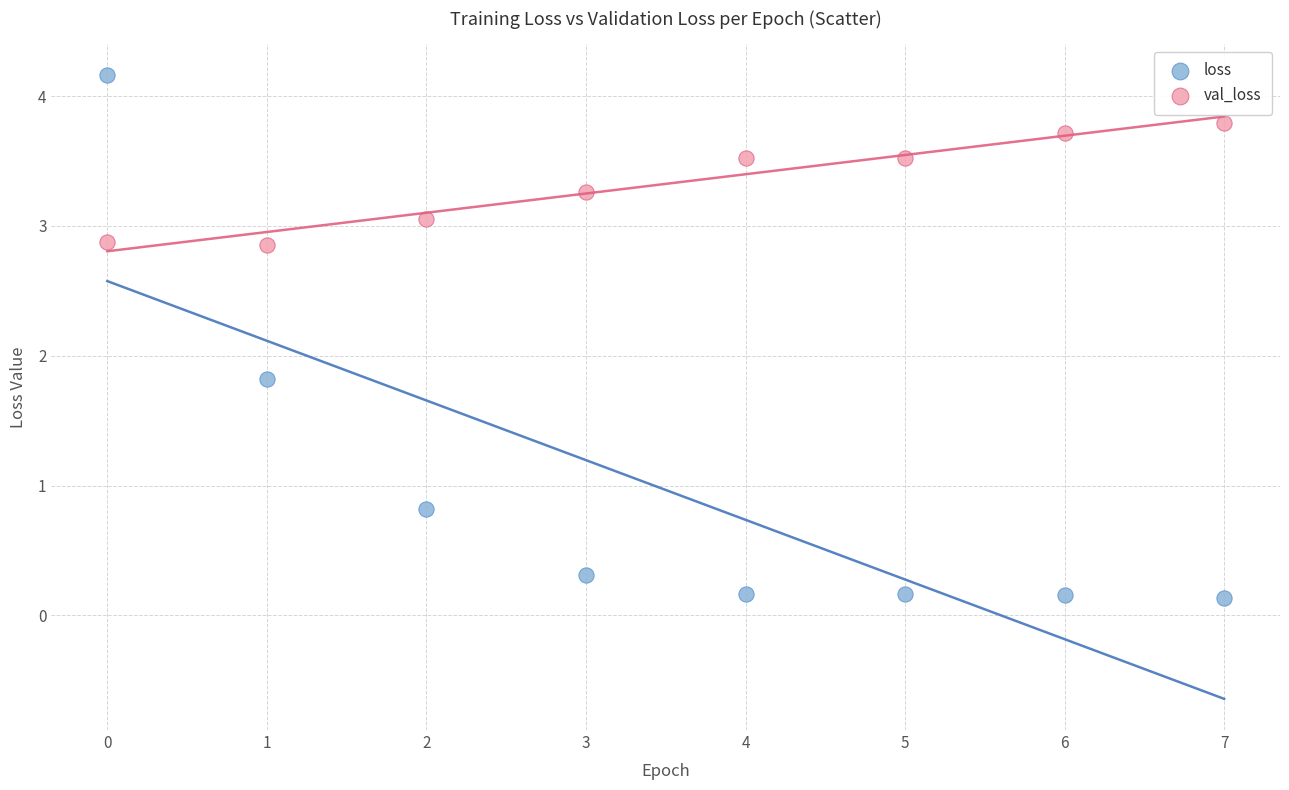

Which series contains the lowest Y value?

loss